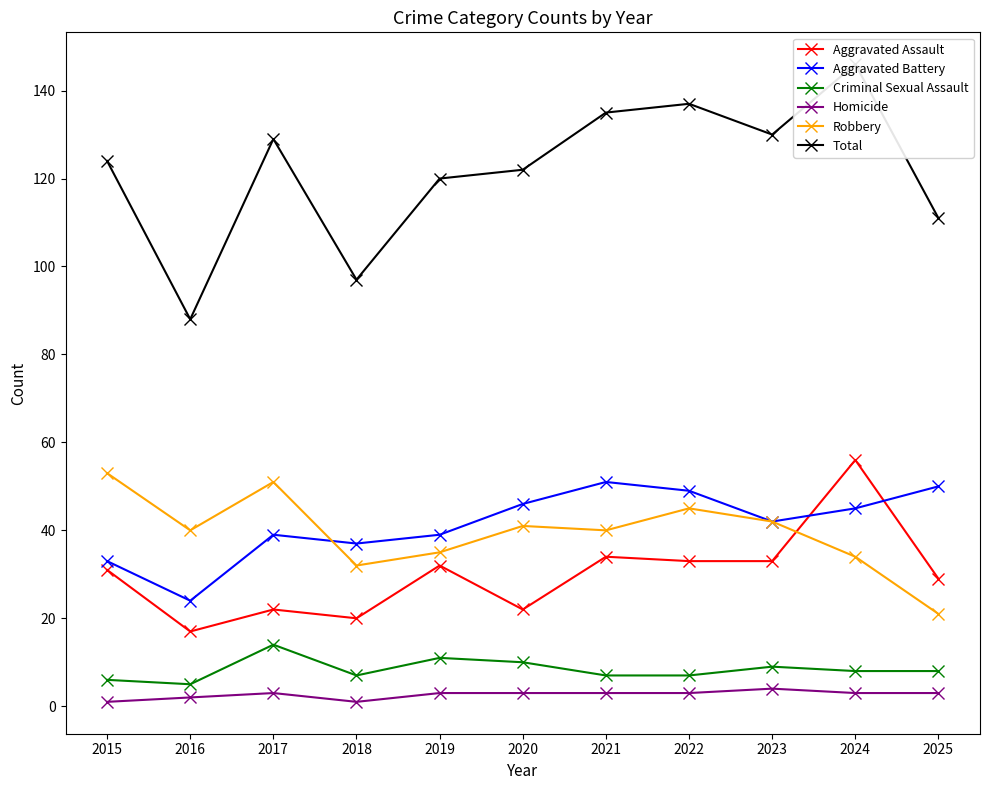

What are all the series names shown in the legend?

Aggravated Assault, Aggravated Battery, Criminal Sexual Assault, Homicide, Robbery, Total